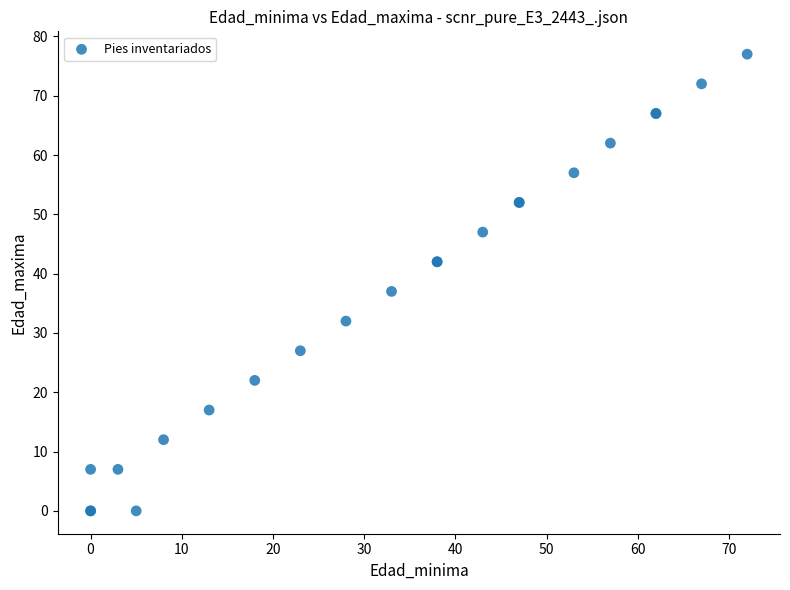

What Y value in the scatter plot is closest to 38?

37